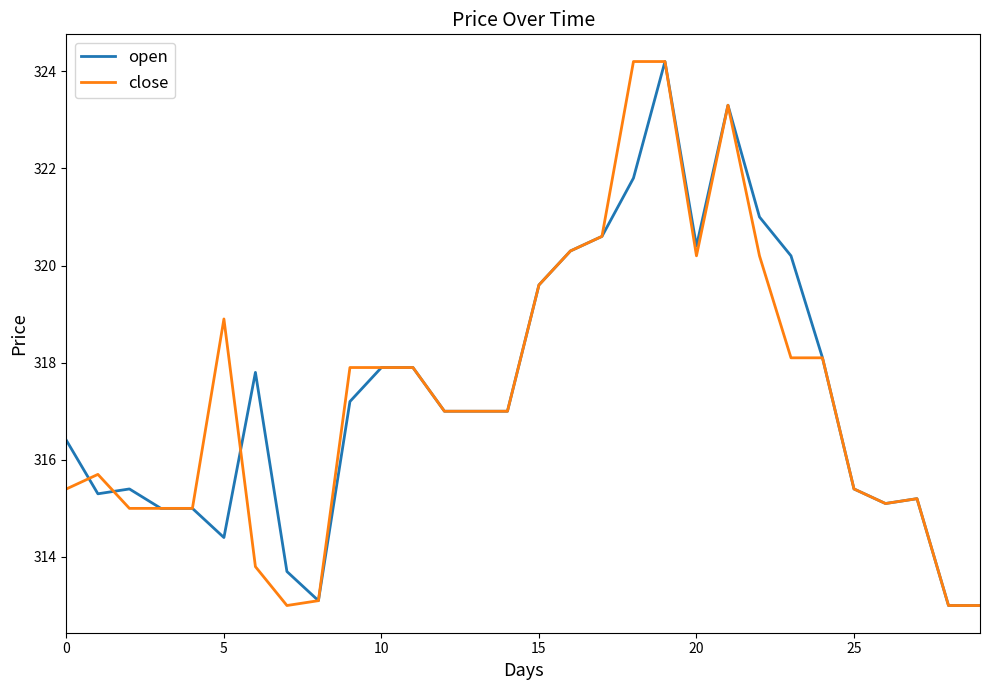

What is the greatest value displayed?

324.2